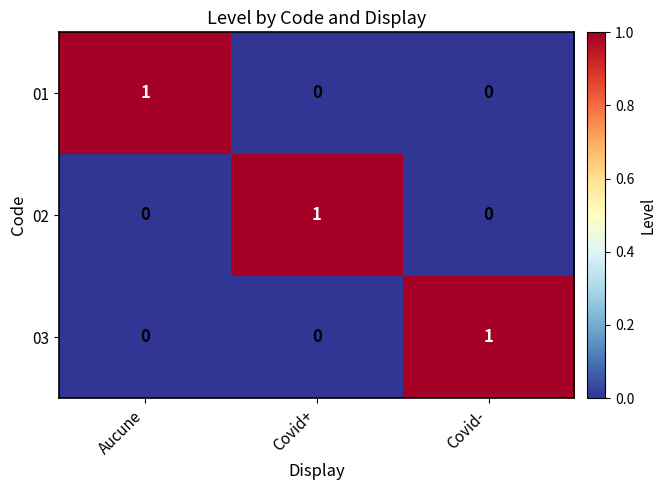

Which category has the highest value in the 02 series?

Covid+